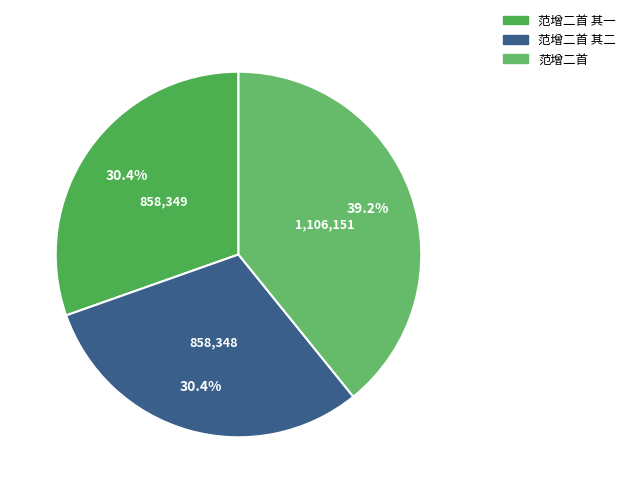

Do 范增二首 其一 and 范增二首 together represent more than half of the pie?

Yes